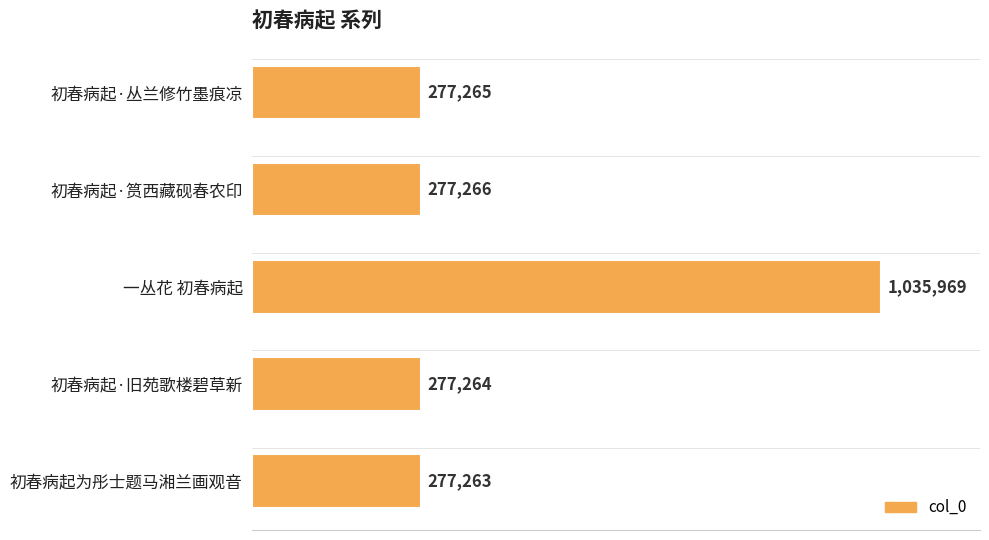

List the labels in order of value, largest first.

一丛花 初春病起, 初春病起·筼西藏砚春农印, 初春病起·丛兰修竹墨痕凉, 初春病起·旧苑歌楼碧草新, 初春病起为彤士题马湘兰画观音